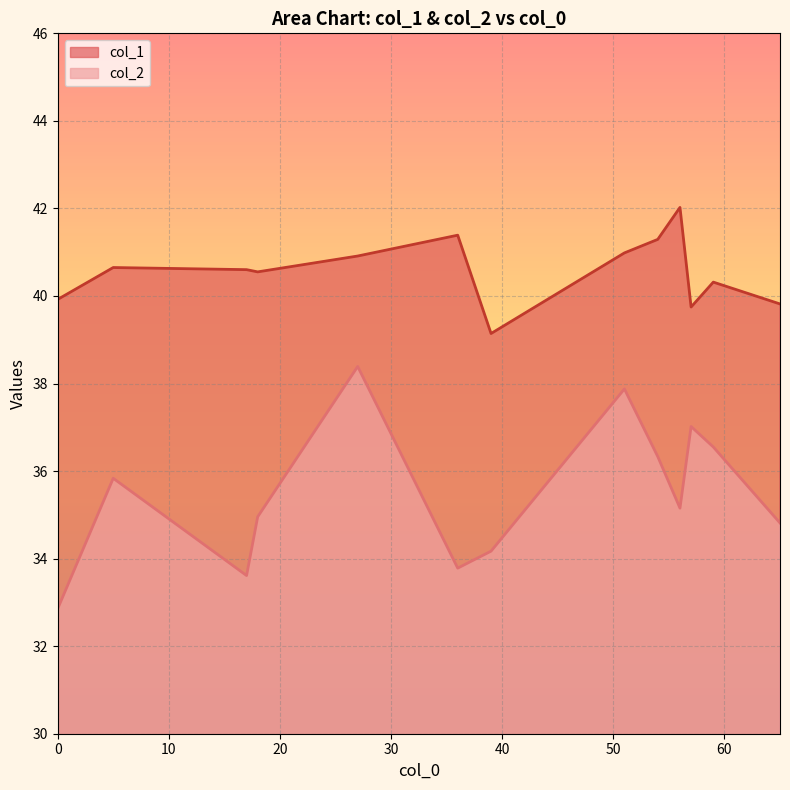

How many series are shown in this chart?

2